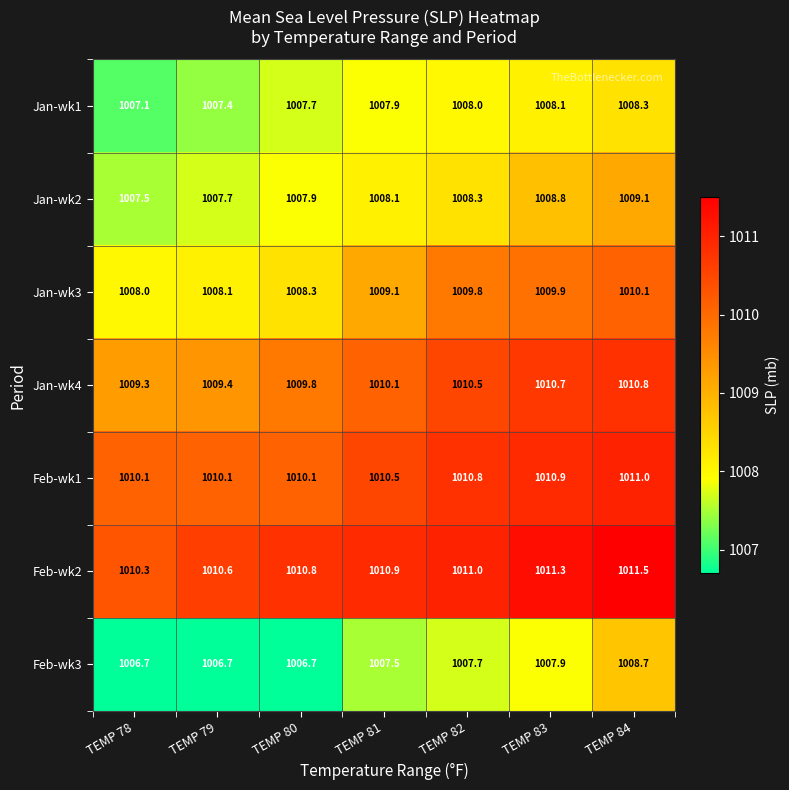

What is the greatest value displayed?

1011.5